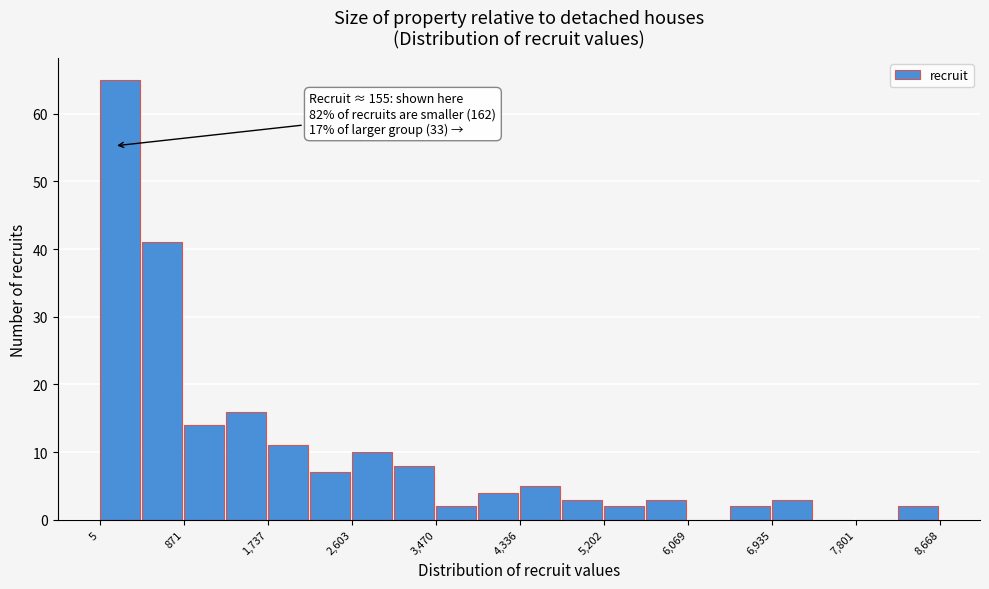

Which range on the x-axis has the tallest bar?

0 to 400